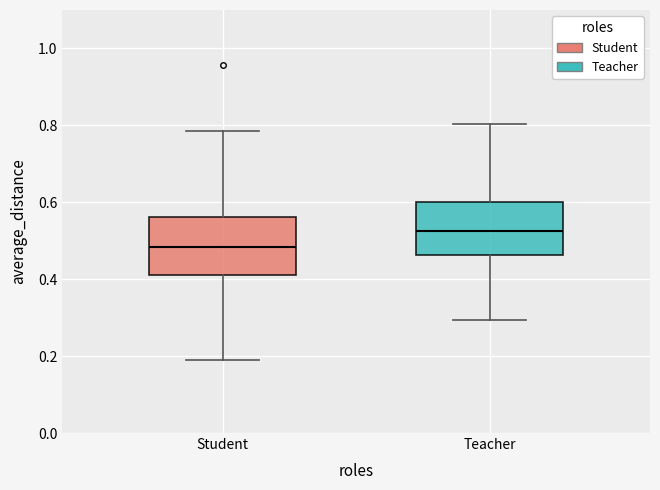

Reading left to right, transcribe this box plot: for each box, give where its median line is, the range the box spans, and where its two whiskers end, as read against the y-axis. The values are not printed on the chart, so give them approximately, as read against the axis.

Student: median 0.48, box 0.42 to 0.56, whiskers 0.20 to 0.78
Teacher: median 0.52, box 0.46 to 0.60, whiskers 0.30 to 0.80